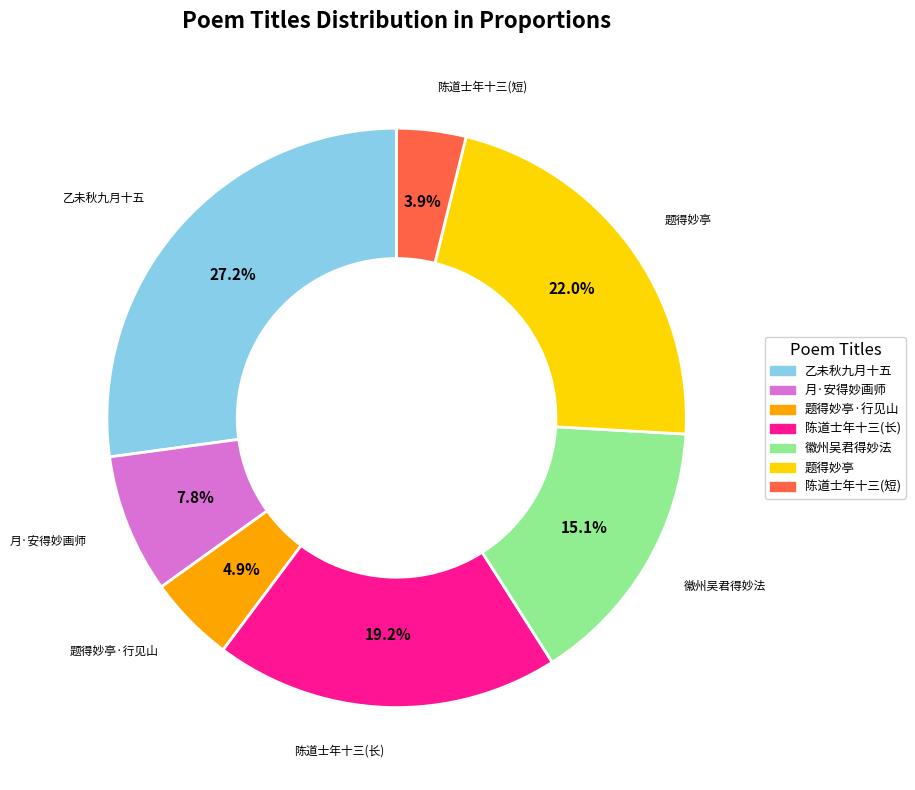

Is there a majority slice in this chart?

No